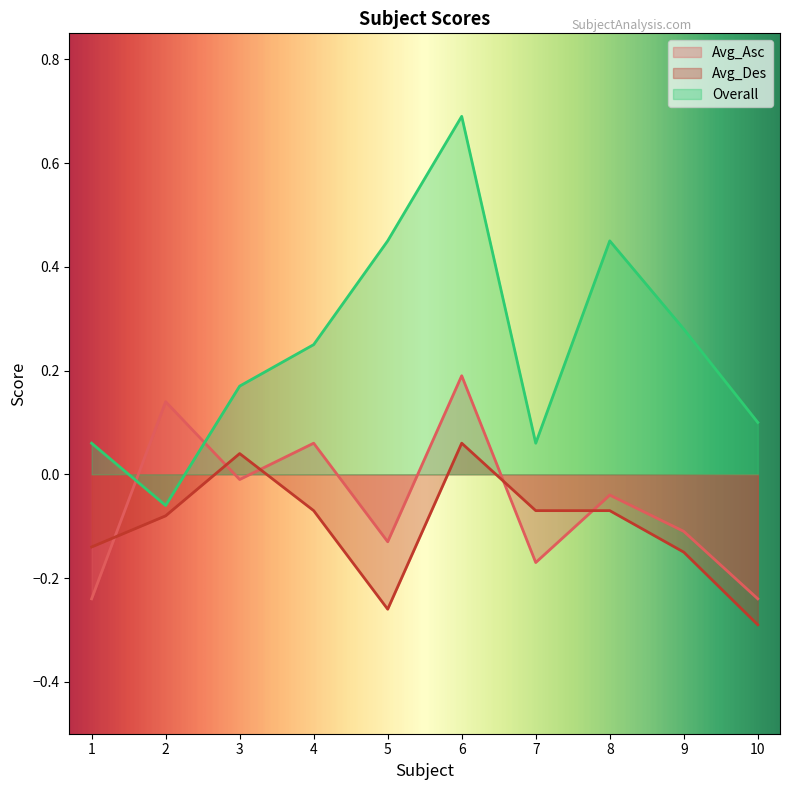

After their last crossing, which series has the higher values: Avg_Asc or Avg_Des?

Avg_Asc